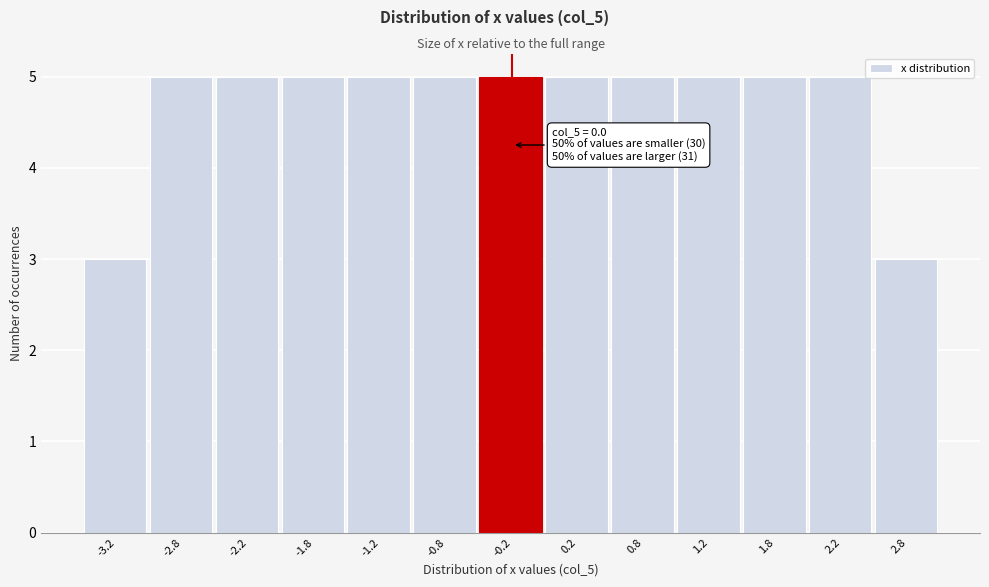

Reading left to right, extract all data points from this chart.

3	5	5	5	5	5	5	5	5	5	5	5	3